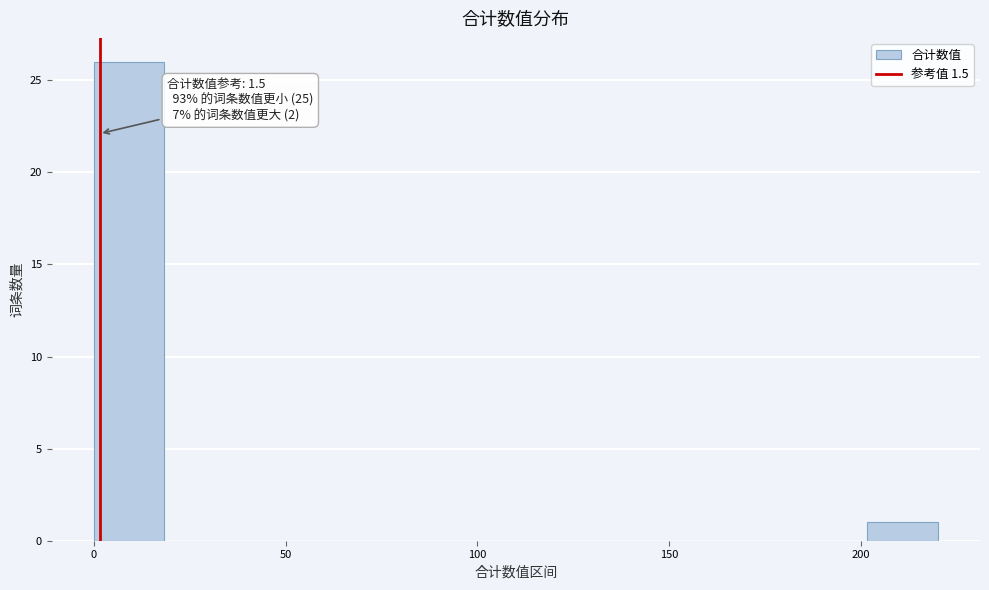

Read against the x-axis, roughly where is the centre of the tallest bar?

10